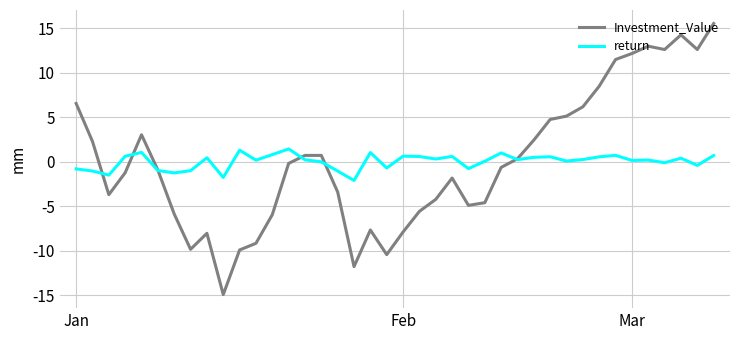

Rank the series by their maximum value, from lowest to highest.

return, Investment_Value